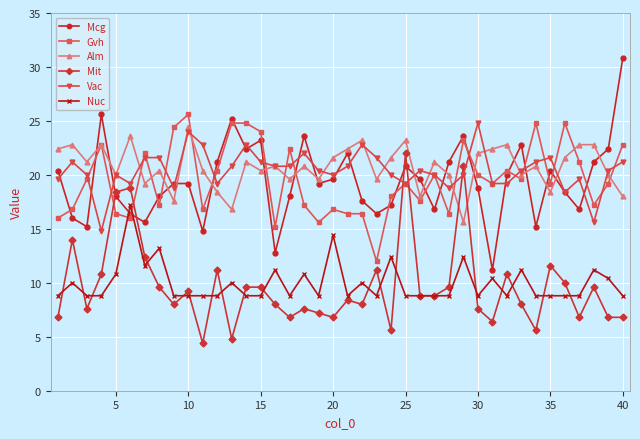

What is the average value of the Vac series?

20.4